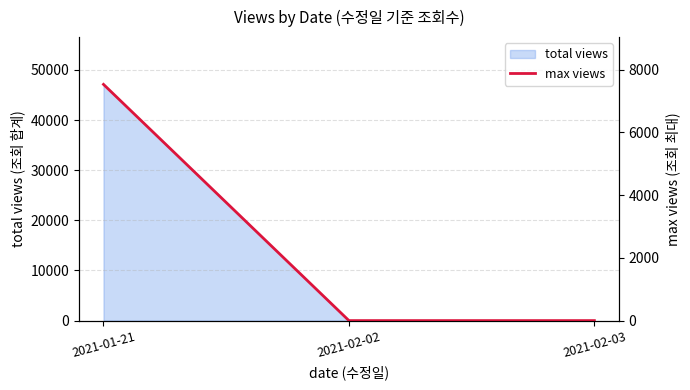

What is the difference between the maximum and second lowest values?

7530